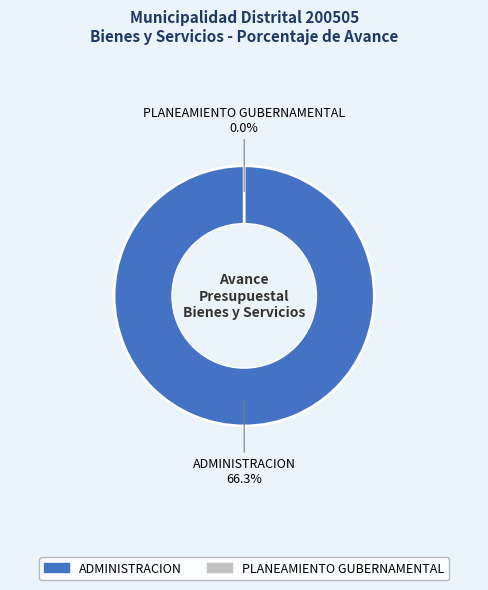

Count the number of slices in the pie.

2